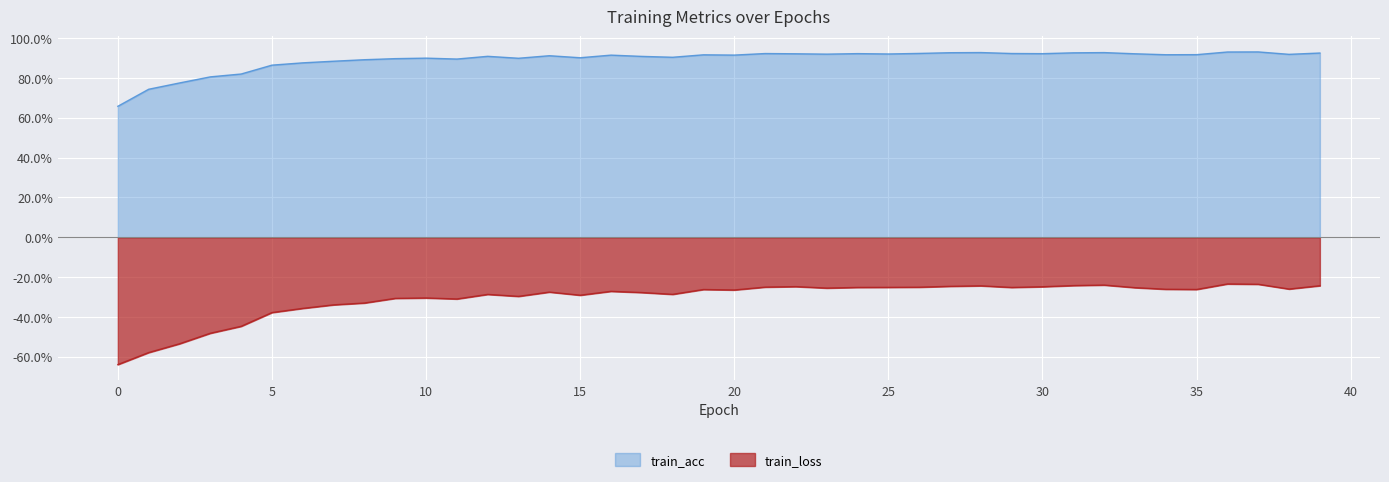

What is the minimum value for train_loss?

-0.6